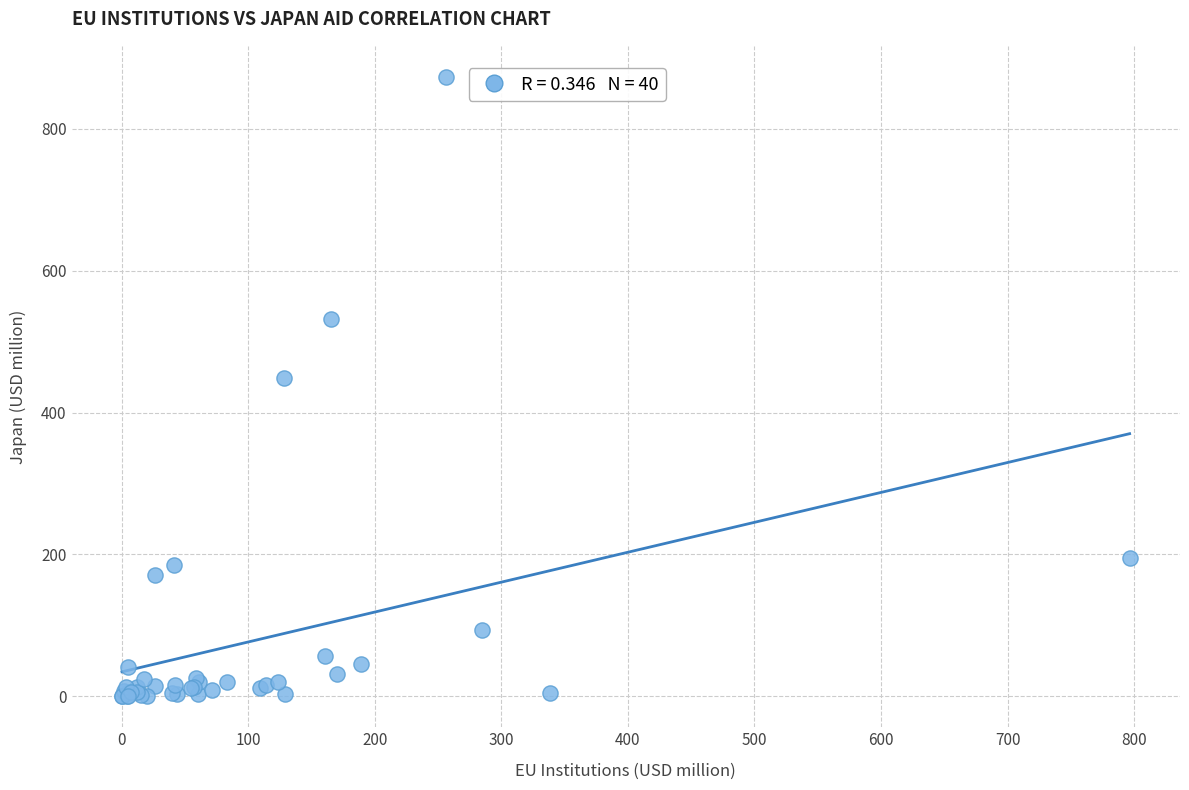

What Y value in the scatter plot is closest to 436?

449.5